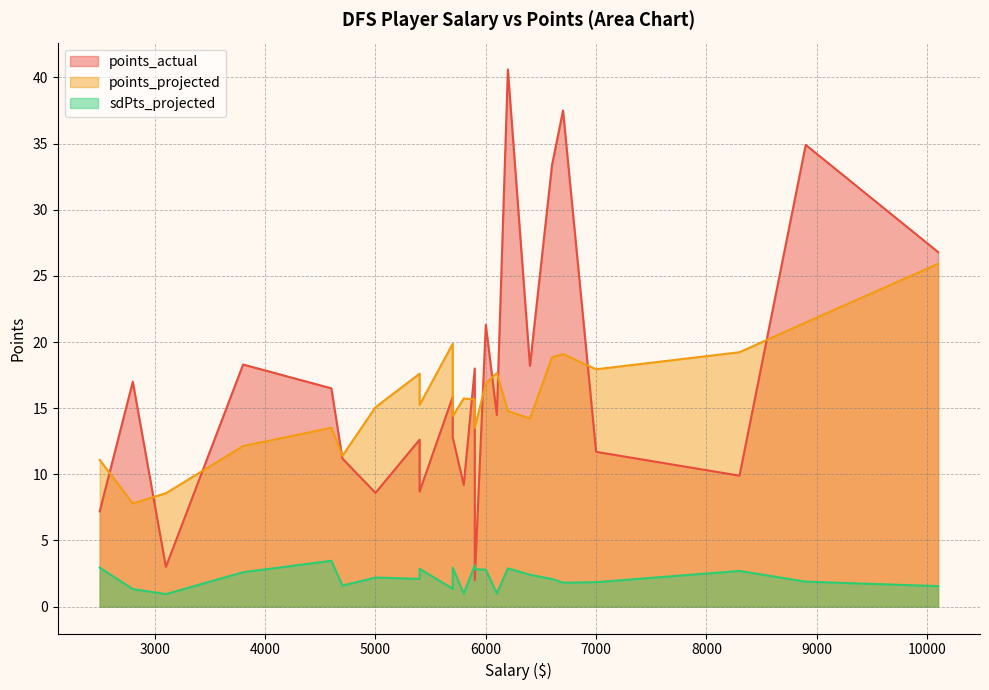

Between which two adjacent categories do points_actual and sdPts_projected first intersect?

5400 and 5900